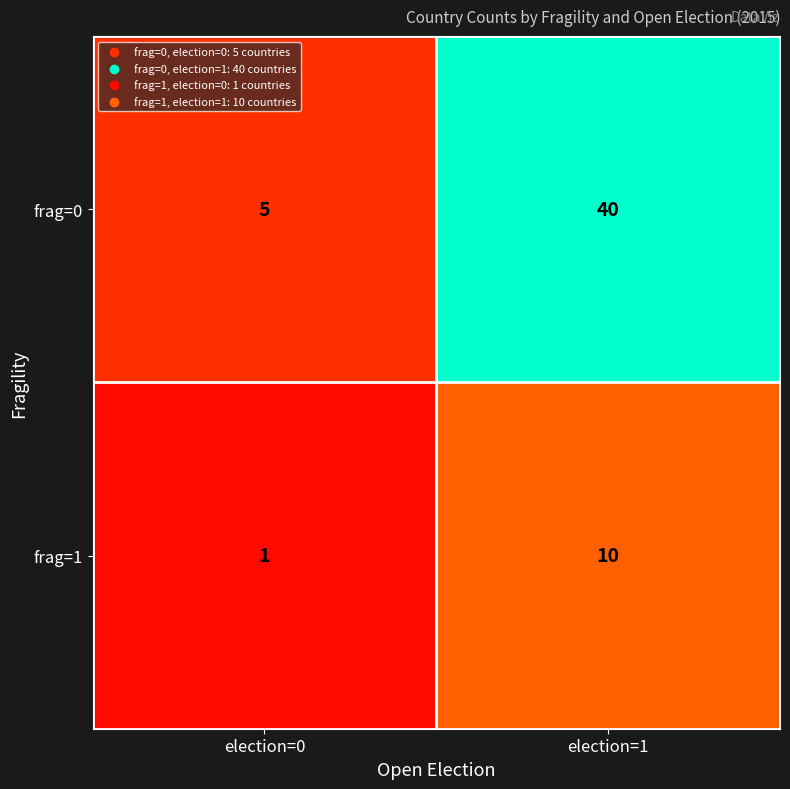

At which category is the sum across all series the highest?

election=1